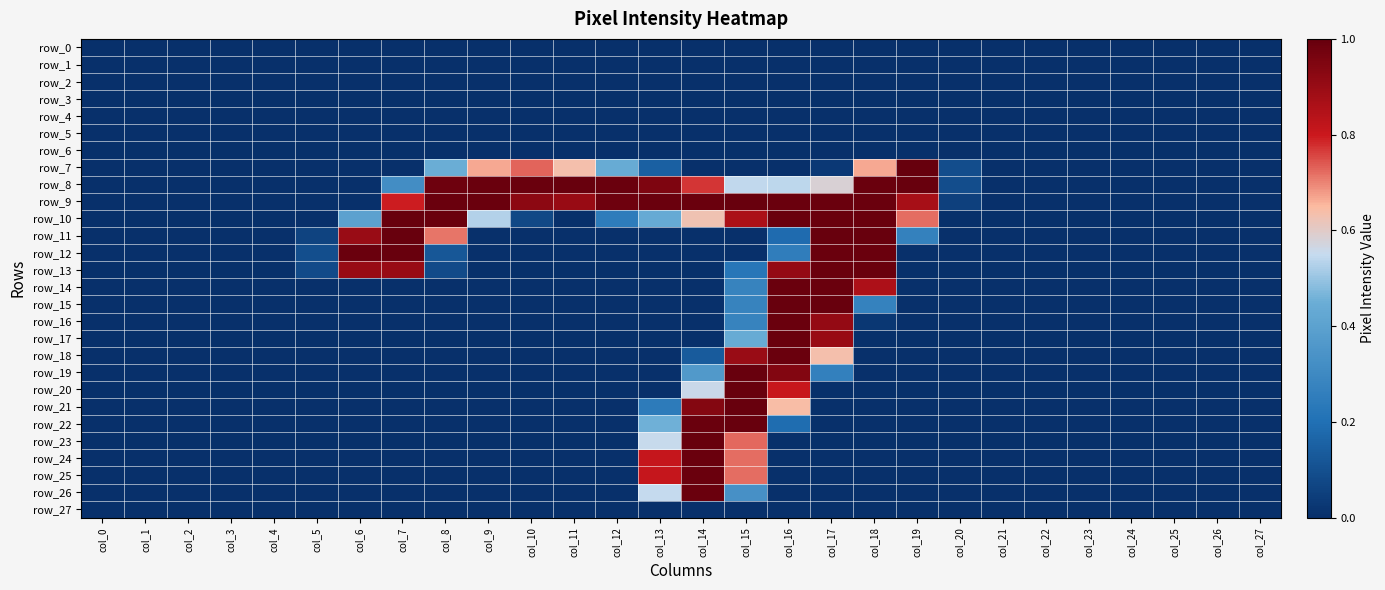

Reading left to right, list all the values displayed in this chart.

row_0: 0.0	0.0	0.0	0.0	0.0	0.0	0.0	0.0	0.0	0.0	0.0	0.0	0.0	0.0	0.0	0.0	0.0	0.0	0.0	0.0	0.0	0.0	0.0	0.0	0.0	0.0	0.0	0.0
row_1: 0.0	0.0	0.0	0.0	0.0	0.0	0.0	0.0	0.0	0.0	0.0	0.0	0.0	0.0	0.0	0.0	0.0	0.0	0.0	0.0	0.0	0.0	0.0	0.0	0.0	0.0	0.0	0.0
row_2: 0.0	0.0	0.0	0.0	0.0	0.0	0.0	0.0	0.0	0.0	0.0	0.0	0.0	0.0	0.0	0.0	0.0	0.0	0.0	0.0	0.0	0.0	0.0	0.0	0.0	0.0	0.0	0.0
row_3: 0.0	0.0	0.0	0.0	0.0	0.0	0.0	0.0	0.0	0.0	0.0	0.0	0.0	0.0	0.0	0.0	0.0	0.0	0.0	0.0	0.0	0.0	0.0	0.0	0.0	0.0	0.0	0.0
row_4: 0.0	0.0	0.0	0.0	0.0	0.0	0.0	0.0	0.0	0.0	0.0	0.0	0.0	0.0	0.0	0.0	0.0	0.0	0.0	0.0	0.0	0.0	0.0	0.0	0.0	0.0	0.0	0.0
row_5: 0.0	0.0	0.0	0.0	0.0	0.0	0.0	0.0	0.0	0.0	0.0	0.0	0.0	0.0	0.0	0.0	0.0	0.0	0.0	0.0	0.0	0.0	0.0	0.0	0.0	0.0	0.0	0.0
row_6: 0.0	0.0	0.0	0.0	0.0	0.0	0.0	0.0	0.0	0.0	0.0	0.0	0.0	0.0	0.0	0.0	0.0	0.0	0.0	0.0	0.0	0.0	0.0	0.0	0.0	0.0	0.0	0.0
row_7: 0.0	0.0	0.0	0.0	0.0	0.0	0.0	0.0	0.4	0.7	0.7	0.6	0.4	0.1	0.0	0.0	0.0	0.0	0.7	1.0	0.1	0.0	0.0	0.0	0.0	0.0	0.0	0.0
row_8: 0.0	0.0	0.0	0.0	0.0	0.0	0.0	0.3	1.0	1.0	1.0	1.0	1.0	1.0	0.8	0.5	0.5	0.6	1.0	1.0	0.1	0.0	0.0	0.0	0.0	0.0	0.0	0.0
row_9: 0.0	0.0	0.0	0.0	0.0	0.0	0.0	0.8	1.0	1.0	0.9	0.9	1.0	1.0	1.0	1.0	1.0	1.0	1.0	0.9	0.1	0.0	0.0	0.0	0.0	0.0	0.0	0.0
row_10: 0.0	0.0	0.0	0.0	0.0	0.0	0.4	1.0	1.0	0.5	0.1	0.0	0.2	0.4	0.6	0.9	1.0	1.0	1.0	0.7	0.0	0.0	0.0	0.0	0.0	0.0	0.0	0.0
row_11: 0.0	0.0	0.0	0.0	0.0	0.1	0.9	1.0	0.7	0.0	0.0	0.0	0.0	0.0	0.0	0.0	0.2	1.0	1.0	0.3	0.0	0.0	0.0	0.0	0.0	0.0	0.0	0.0
row_12: 0.0	0.0	0.0	0.0	0.0	0.1	1.0	1.0	0.1	0.0	0.0	0.0	0.0	0.0	0.0	0.0	0.3	1.0	1.0	0.0	0.0	0.0	0.0	0.0	0.0	0.0	0.0	0.0
row_13: 0.0	0.0	0.0	0.0	0.0	0.1	0.9	0.9	0.1	0.0	0.0	0.0	0.0	0.0	0.0	0.2	0.9	1.0	1.0	0.0	0.0	0.0	0.0	0.0	0.0	0.0	0.0	0.0
row_14: 0.0	0.0	0.0	0.0	0.0	0.0	0.0	0.0	0.0	0.0	0.0	0.0	0.0	0.0	0.0	0.3	1.0	1.0	0.9	0.0	0.0	0.0	0.0	0.0	0.0	0.0	0.0	0.0
row_15: 0.0	0.0	0.0	0.0	0.0	0.0	0.0	0.0	0.0	0.0	0.0	0.0	0.0	0.0	0.0	0.3	1.0	1.0	0.3	0.0	0.0	0.0	0.0	0.0	0.0	0.0	0.0	0.0
row_16: 0.0	0.0	0.0	0.0	0.0	0.0	0.0	0.0	0.0	0.0	0.0	0.0	0.0	0.0	0.0	0.3	1.0	0.9	0.0	0.0	0.0	0.0	0.0	0.0	0.0	0.0	0.0	0.0
row_17: 0.0	0.0	0.0	0.0	0.0	0.0	0.0	0.0	0.0	0.0	0.0	0.0	0.0	0.0	0.0	0.4	1.0	0.9	0.0	0.0	0.0	0.0	0.0	0.0	0.0	0.0	0.0	0.0
row_18: 0.0	0.0	0.0	0.0	0.0	0.0	0.0	0.0	0.0	0.0	0.0	0.0	0.0	0.0	0.1	0.9	1.0	0.6	0.0	0.0	0.0	0.0	0.0	0.0	0.0	0.0	0.0	0.0
row_19: 0.0	0.0	0.0	0.0	0.0	0.0	0.0	0.0	0.0	0.0	0.0	0.0	0.0	0.0	0.4	1.0	0.9	0.3	0.0	0.0	0.0	0.0	0.0	0.0	0.0	0.0	0.0	0.0
row_20: 0.0	0.0	0.0	0.0	0.0	0.0	0.0	0.0	0.0	0.0	0.0	0.0	0.0	0.0	0.6	1.0	0.8	0.0	0.0	0.0	0.0	0.0	0.0	0.0	0.0	0.0	0.0	0.0
row_21: 0.0	0.0	0.0	0.0	0.0	0.0	0.0	0.0	0.0	0.0	0.0	0.0	0.0	0.2	0.9	1.0	0.6	0.0	0.0	0.0	0.0	0.0	0.0	0.0	0.0	0.0	0.0	0.0
row_22: 0.0	0.0	0.0	0.0	0.0	0.0	0.0	0.0	0.0	0.0	0.0	0.0	0.0	0.5	1.0	1.0	0.2	0.0	0.0	0.0	0.0	0.0	0.0	0.0	0.0	0.0	0.0	0.0
row_23: 0.0	0.0	0.0	0.0	0.0	0.0	0.0	0.0	0.0	0.0	0.0	0.0	0.0	0.6	1.0	0.7	0.0	0.0	0.0	0.0	0.0	0.0	0.0	0.0	0.0	0.0	0.0	0.0
row_24: 0.0	0.0	0.0	0.0	0.0	0.0	0.0	0.0	0.0	0.0	0.0	0.0	0.0	0.8	1.0	0.7	0.0	0.0	0.0	0.0	0.0	0.0	0.0	0.0	0.0	0.0	0.0	0.0
row_25: 0.0	0.0	0.0	0.0	0.0	0.0	0.0	0.0	0.0	0.0	0.0	0.0	0.0	0.8	1.0	0.7	0.0	0.0	0.0	0.0	0.0	0.0	0.0	0.0	0.0	0.0	0.0	0.0
row_26: 0.0	0.0	0.0	0.0	0.0	0.0	0.0	0.0	0.0	0.0	0.0	0.0	0.0	0.5	1.0	0.3	0.0	0.0	0.0	0.0	0.0	0.0	0.0	0.0	0.0	0.0	0.0	0.0
row_27: 0.0	0.0	0.0	0.0	0.0	0.0	0.0	0.0	0.0	0.0	0.0	0.0	0.0	0.0	0.0	0.0	0.0	0.0	0.0	0.0	0.0	0.0	0.0	0.0	0.0	0.0	0.0	0.0